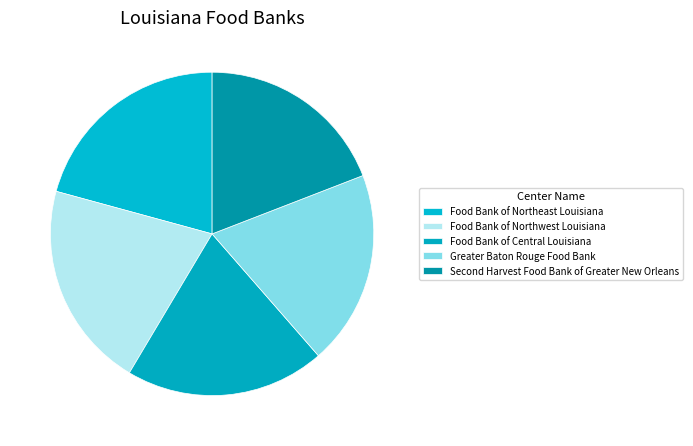

How many segments does this pie chart have?

5